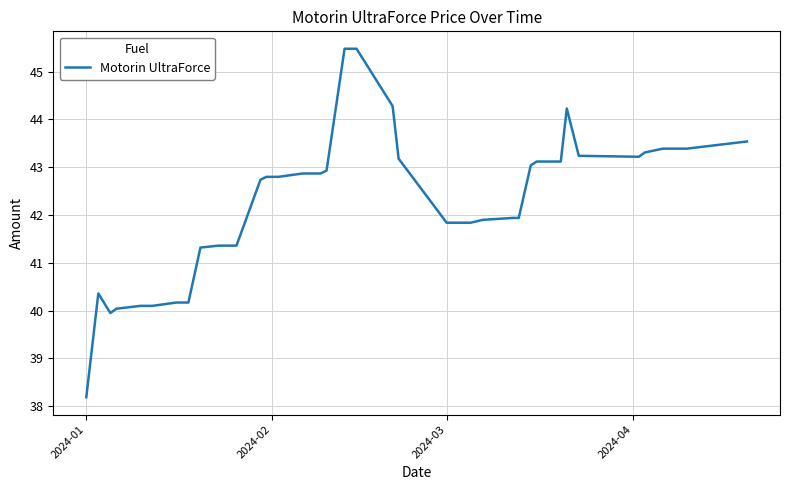

Is this an area chart (filled region under the line)?

No